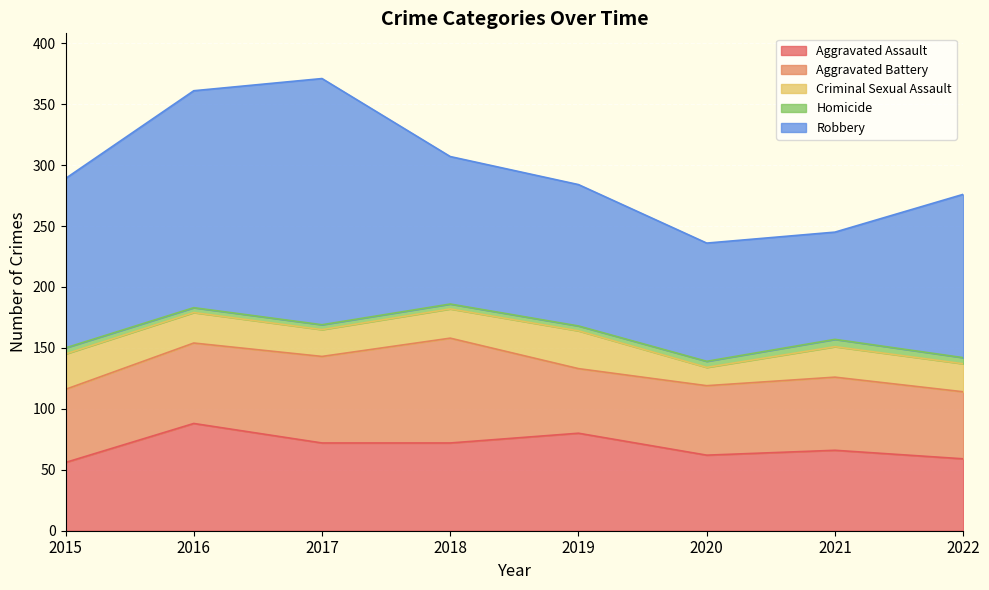

What is the average value of the Aggravated Assault series?

69